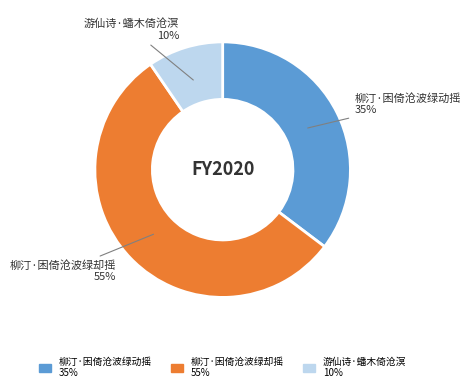

Which slice is the largest?

柳汀·困倚沧波绿却摇